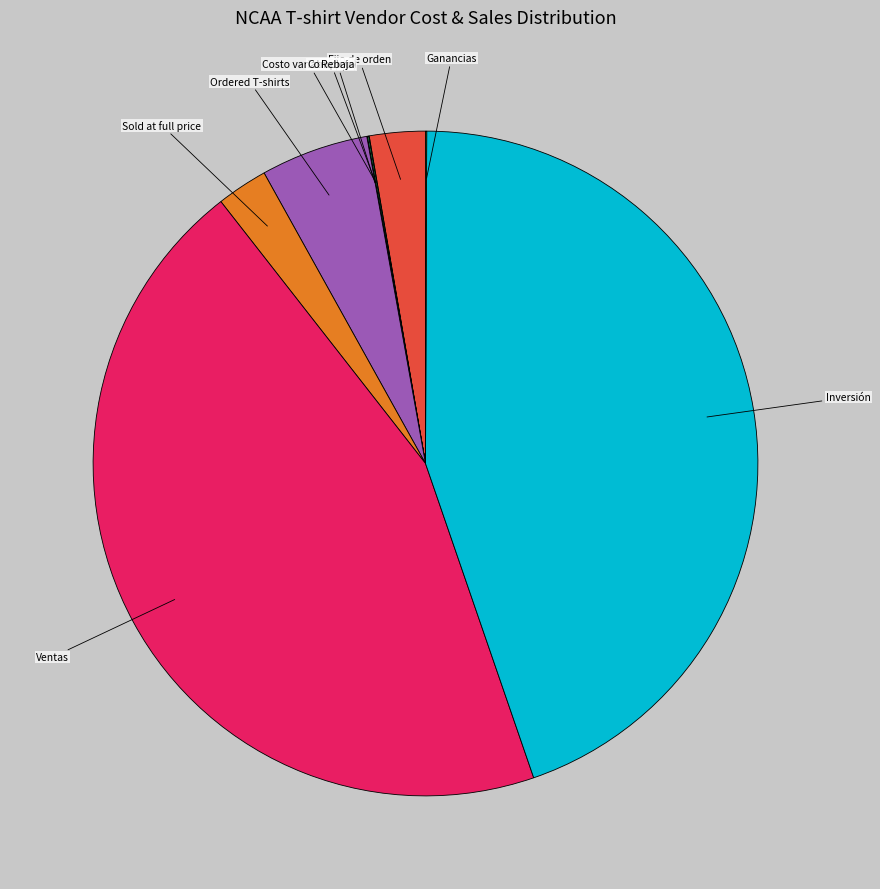

Do Ventas and Inversión together represent more than half of the pie?

Yes